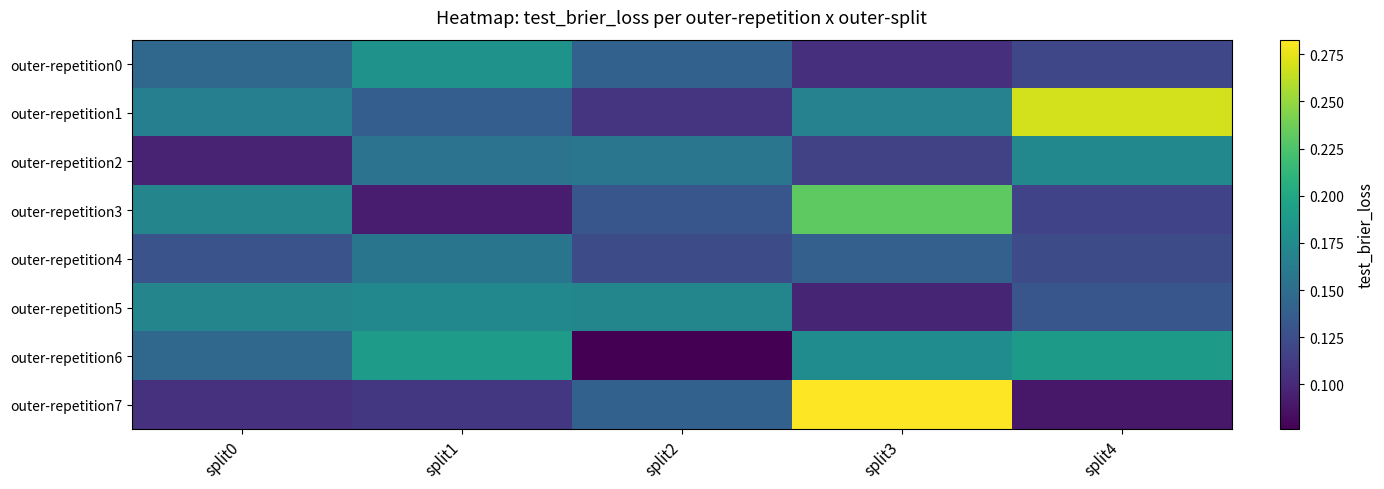

At which category is the sum across all series the highest?

split3